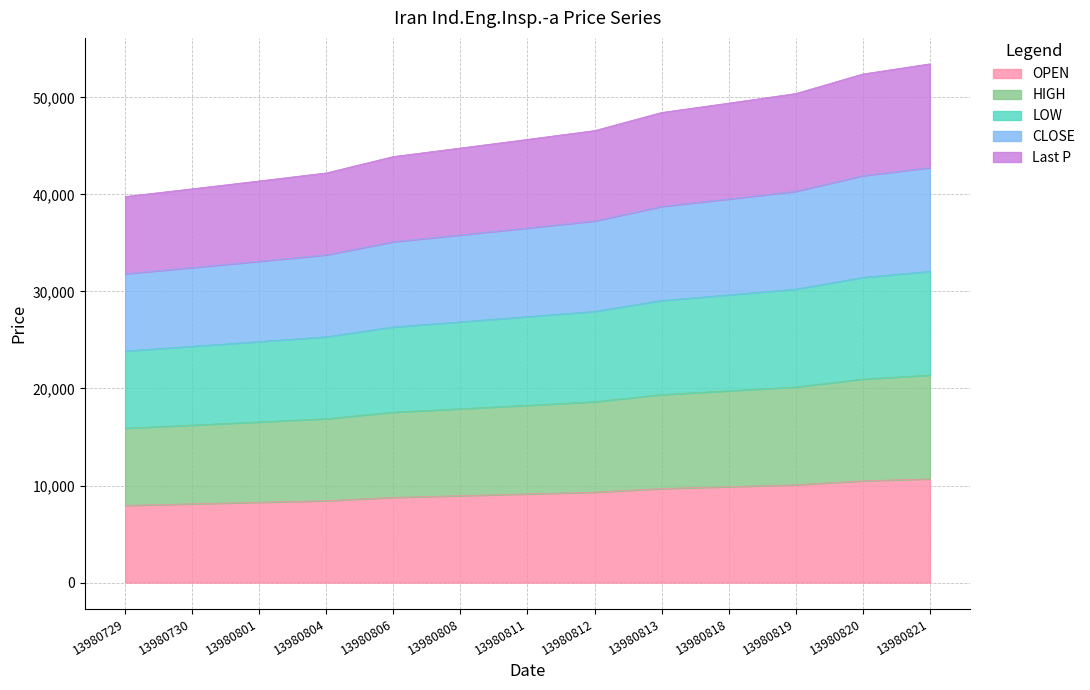

Between 13980820 and 13980821, which series saw the biggest shift?

CLOSE